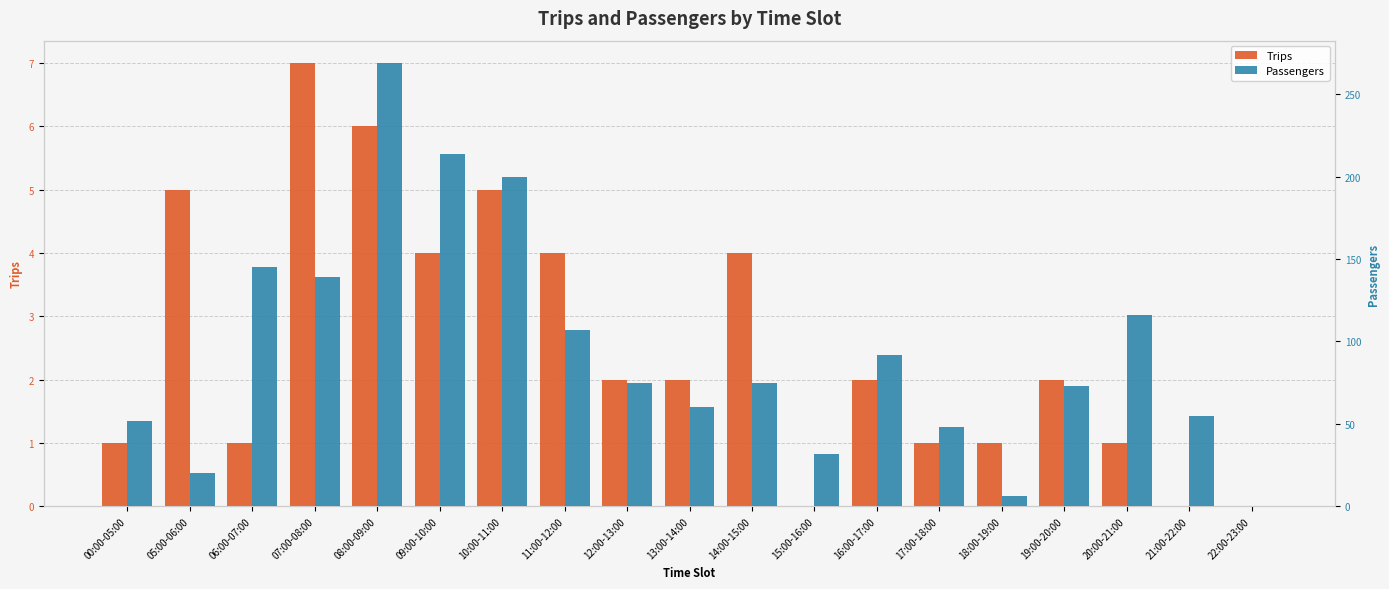

Rank the series by their maximum value, from lowest to highest.

Trips, Passengers